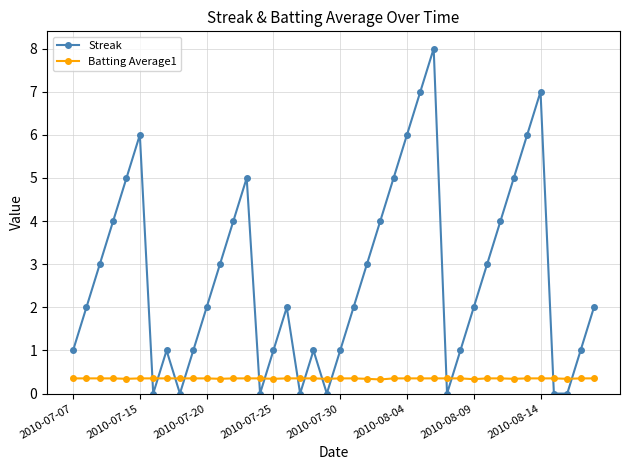

Which series has the largest range (max minus min)?

Streak